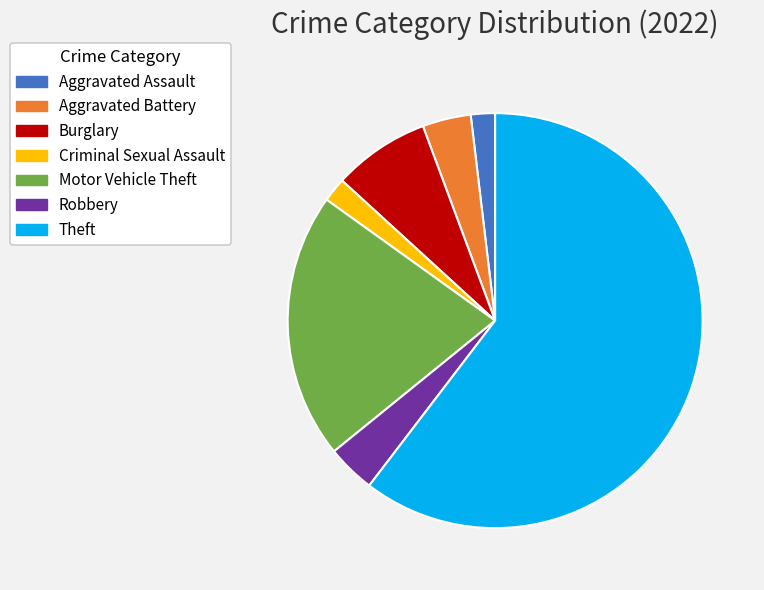

Between Aggravated Assault and Aggravated Battery, which is larger?

Aggravated Battery